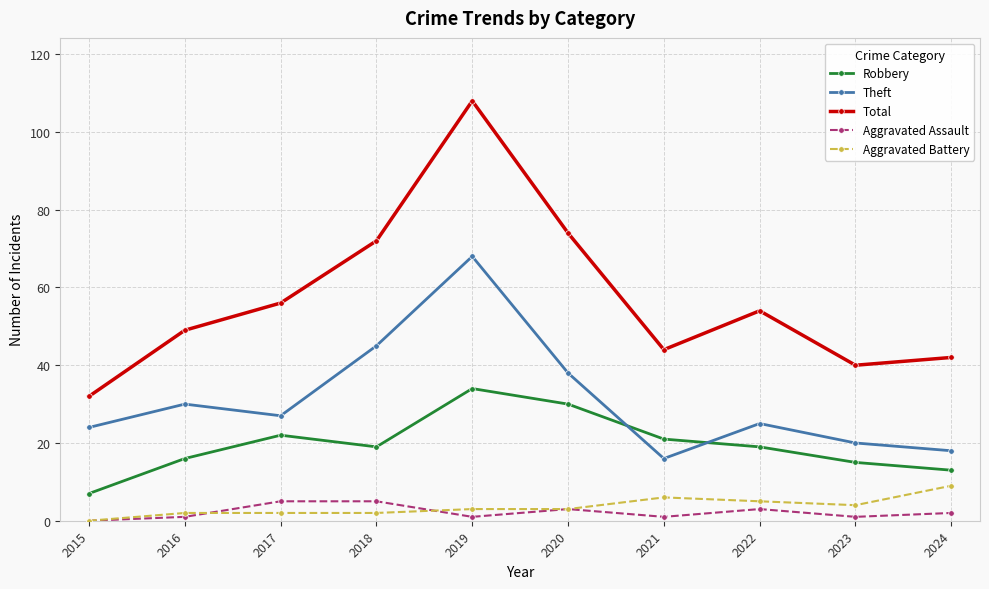

Rank the series at 2024 from lowest to highest value.

Aggravated Assault, Aggravated Battery, Robbery, Theft, Total